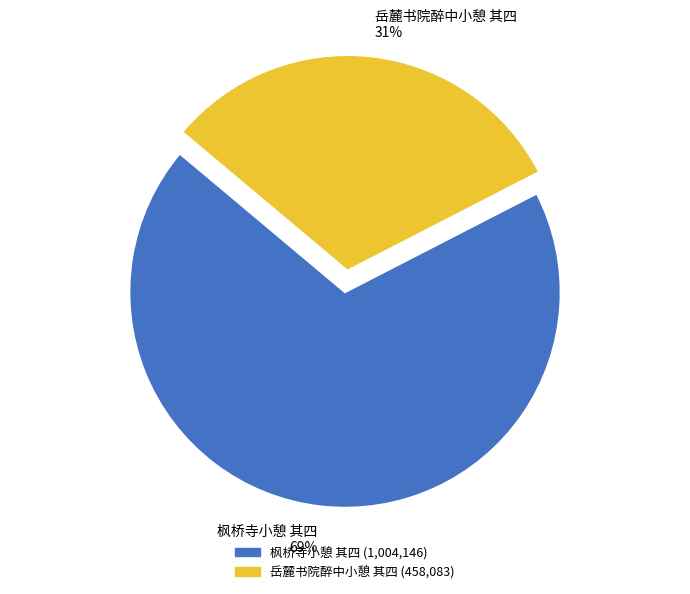

How many slices are in this pie chart?

2